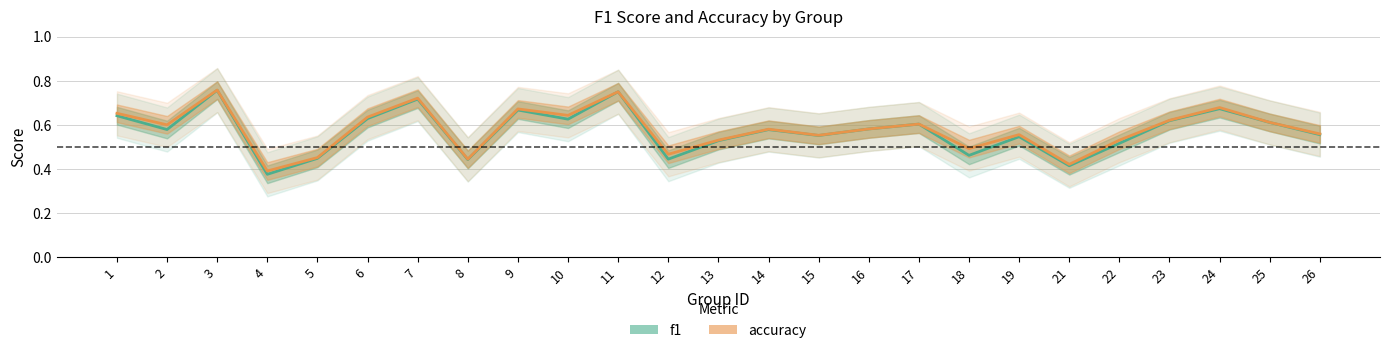

At which label is accuracy closest to 0?

4